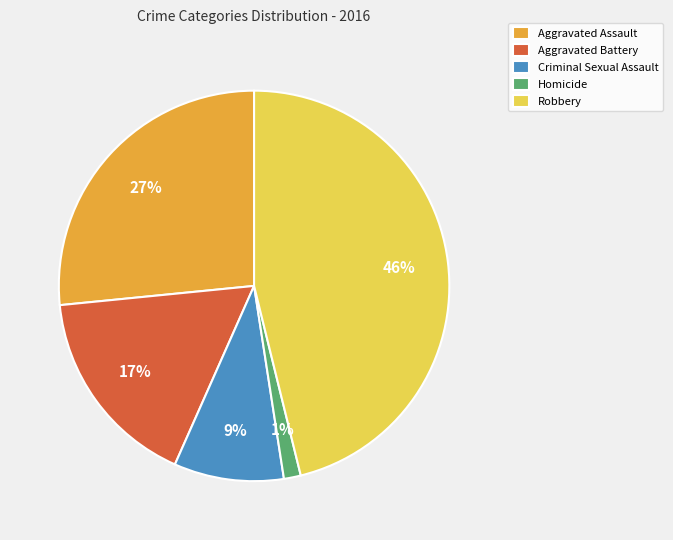

To the nearest percent, what portion does Aggravated Assault represent?

27%